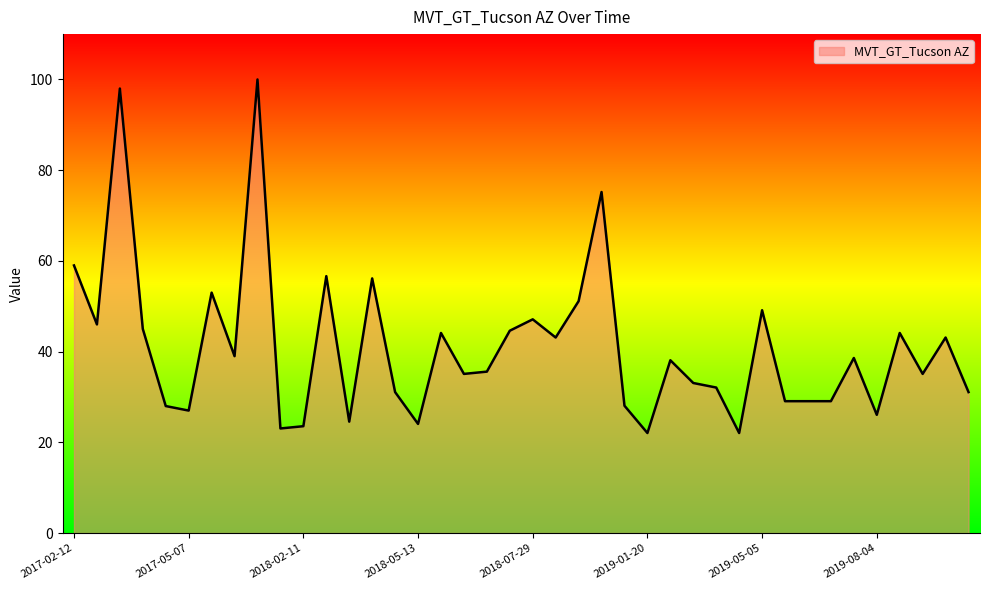

What is the smallest value displayed?

22.1